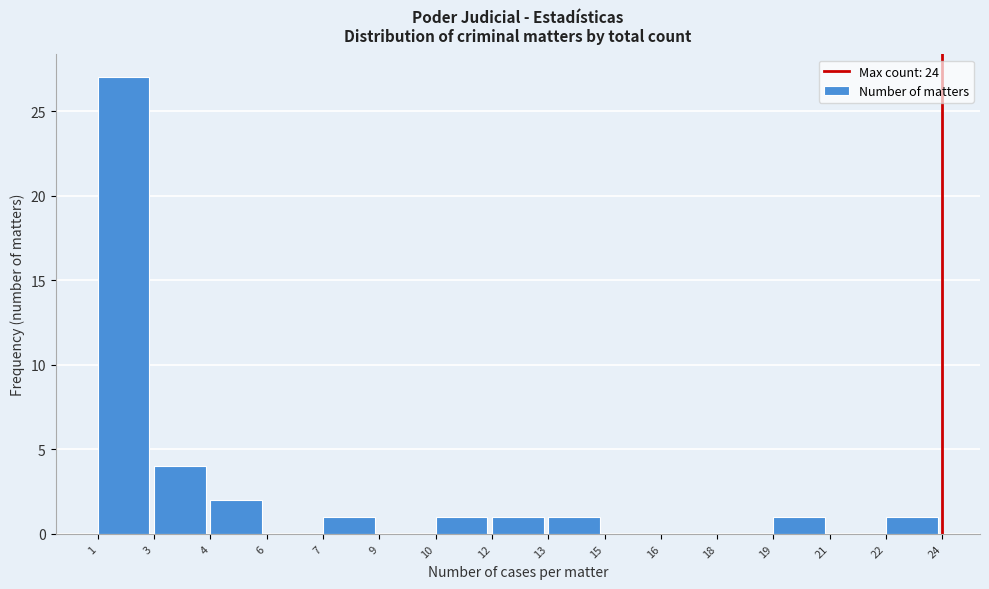

Reading left to right, what are all the values shown in this chart?

1=27	3=4	4=2	6=0	7=1	9=0	10=1	12=1	13=1	15=0	16=0	18=0	19=1	21=0	22=1